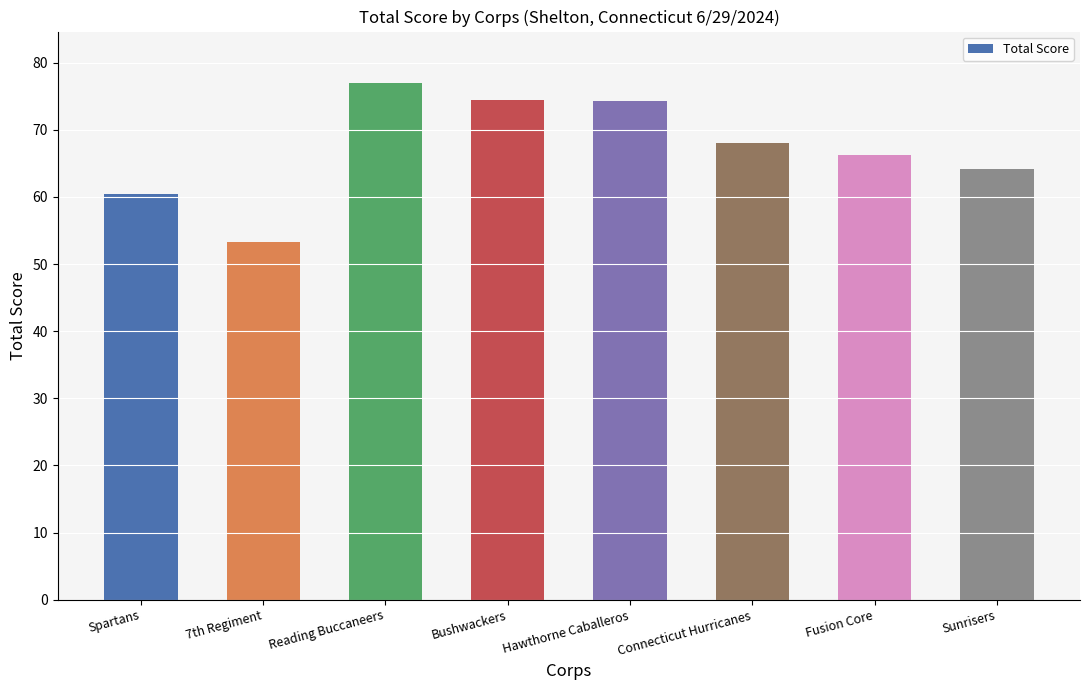

How many distinct data groups are displayed?

1